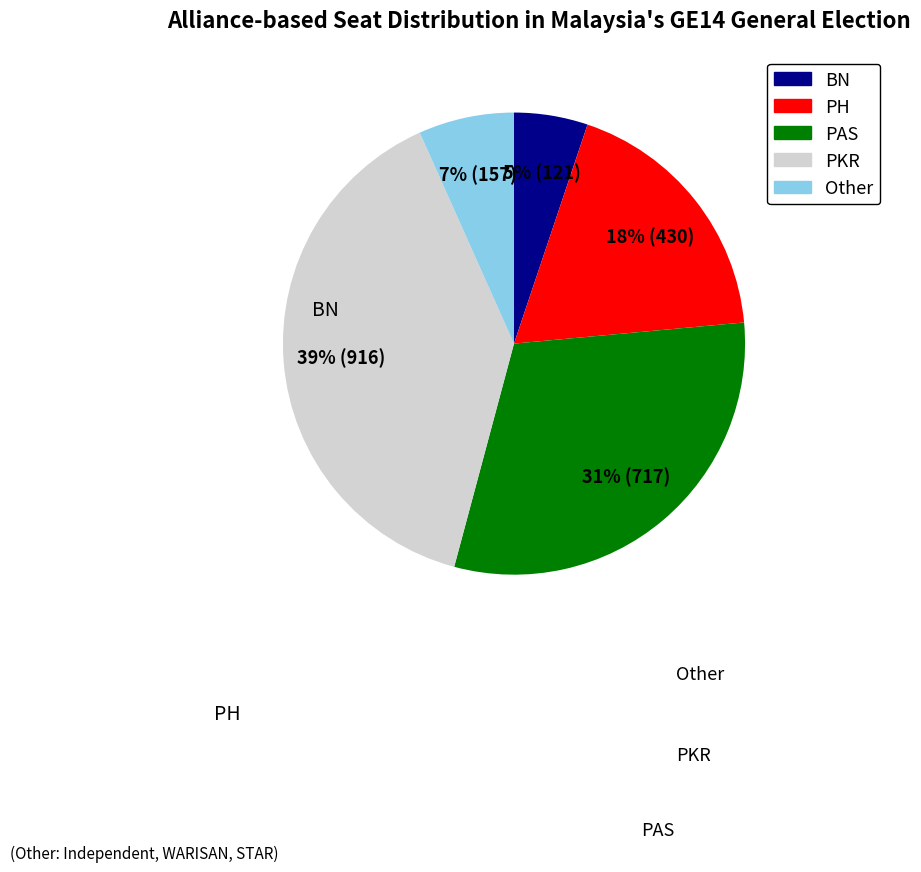

Is there any slice that represents more than half of the pie?

No